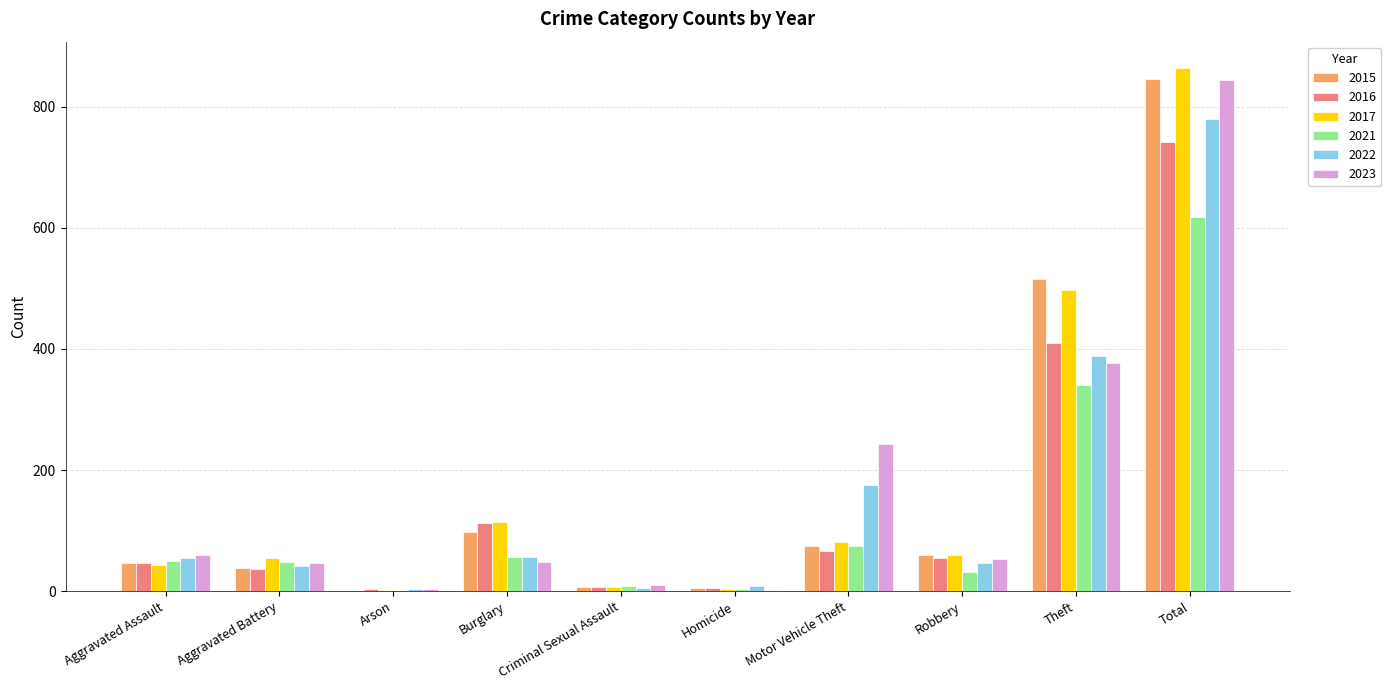

What is the sum of all 2016 values?

1482